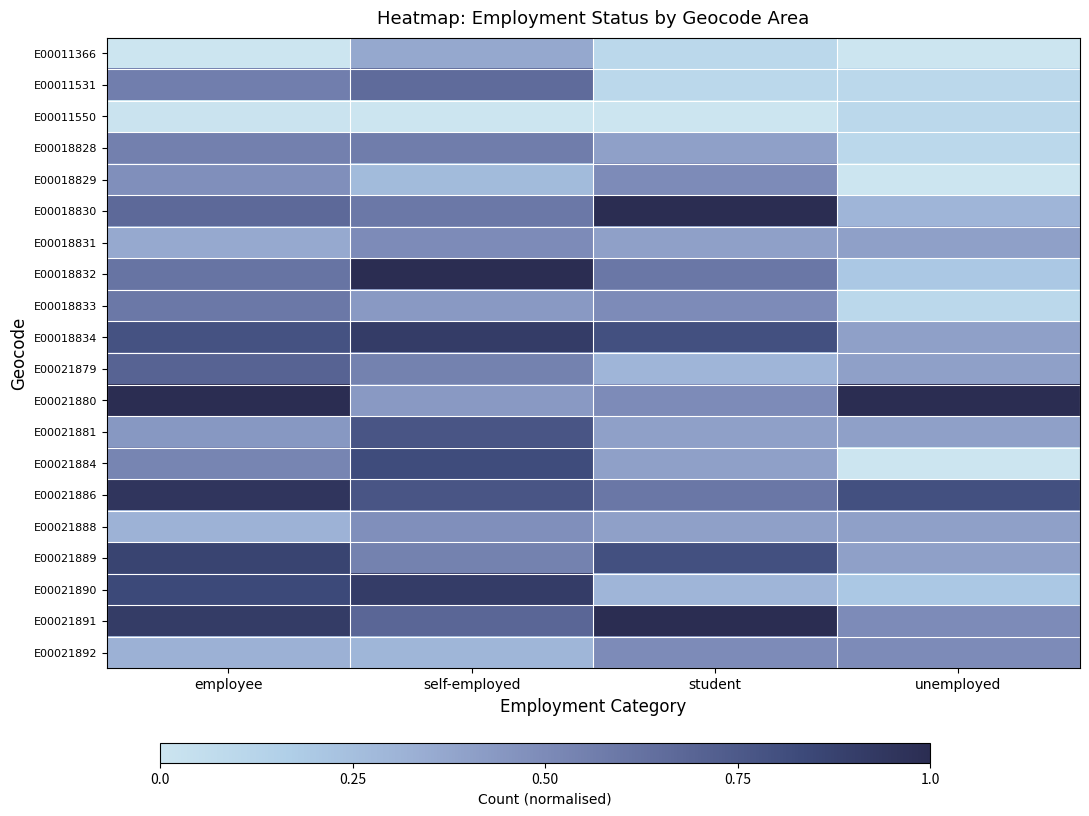

At unemployed, list the series in order from largest to smallest.

E00021880, E00021886, E00021891, E00021892, E00018831, E00018834, E00021879, E00021881, E00021888, E00021889, E00018830, E00018832, E00021890, E00011531, E00011550, E00018828, E00018833, E00011366, E00018829, E00021884